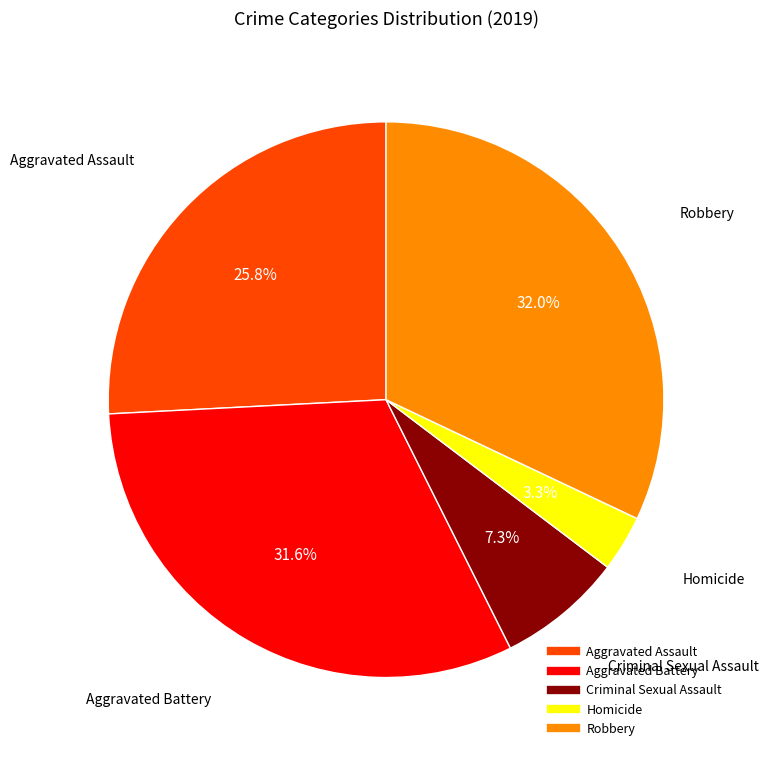

To the nearest percent, what is the difference between the Homicide and Robbery slice percentages?

29%